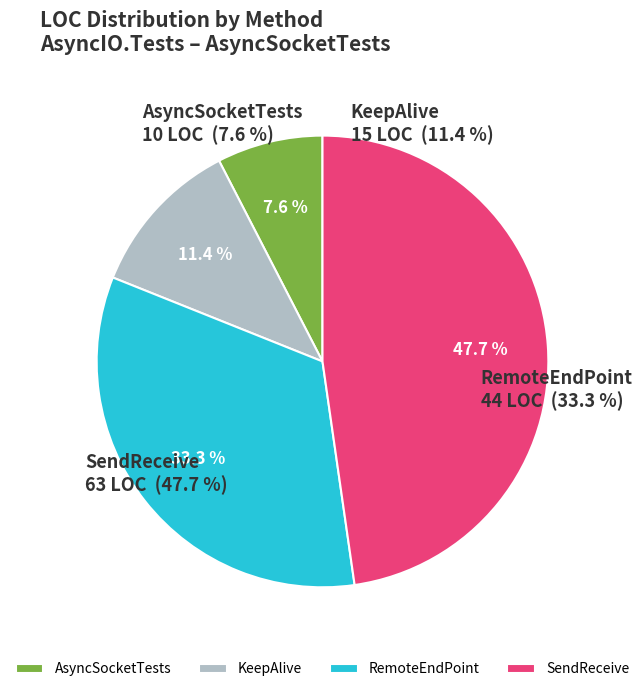

Is it true that RemoteEndPoint is 47% of the pie?

False